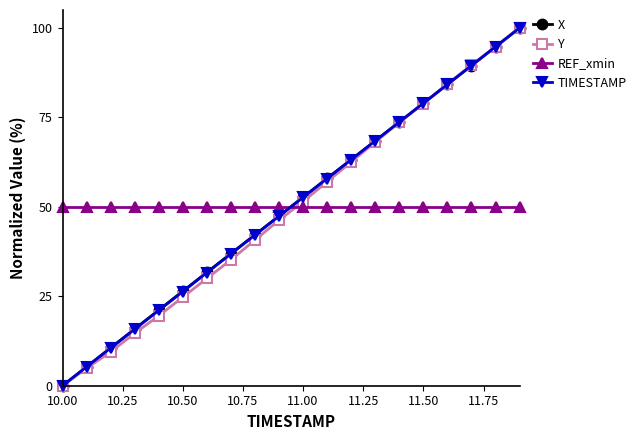

What is the highest value of the X series?

100.0